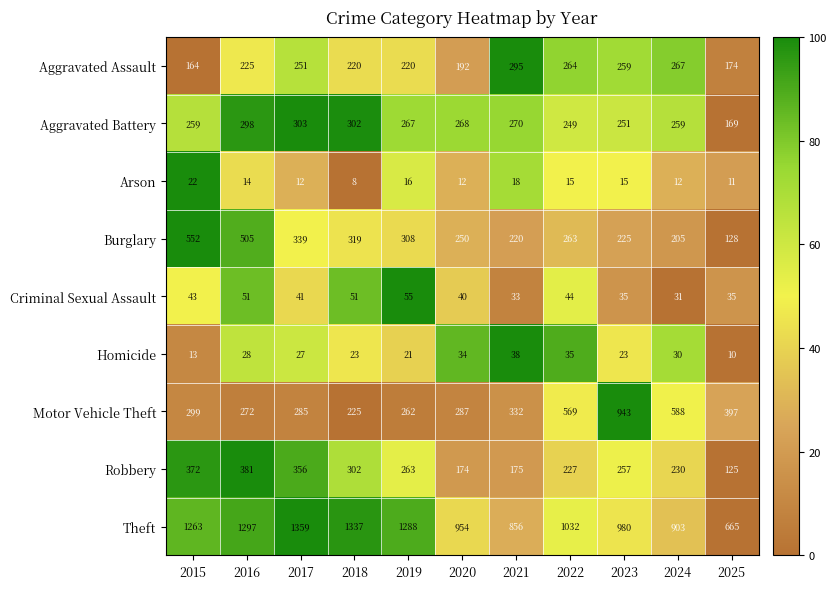

True or false: Motor Vehicle Theft has a value of 222 at 2023.

False